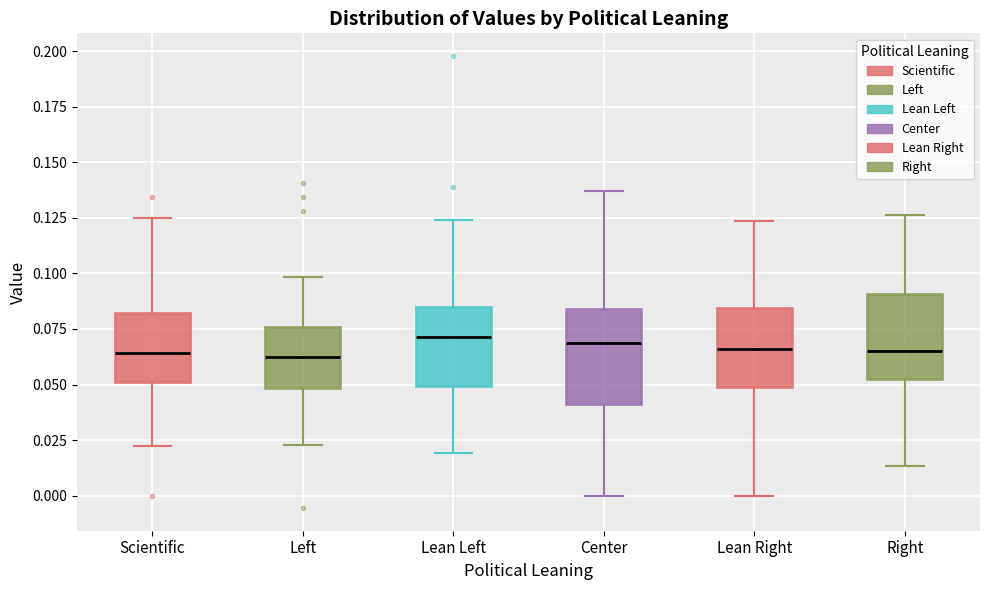

Where does the median line of the box for Left sit on the y-axis? The values are not printed on the chart, so give them approximately, as read against the axis.

0.060